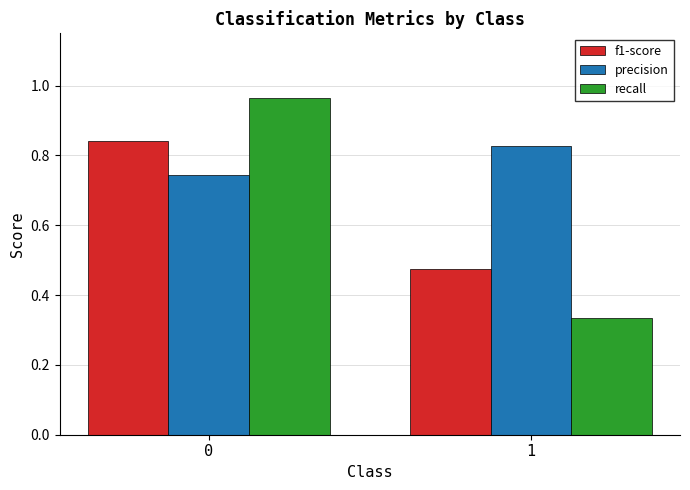

True or false: precision has a value of 1.4 at 1.

False